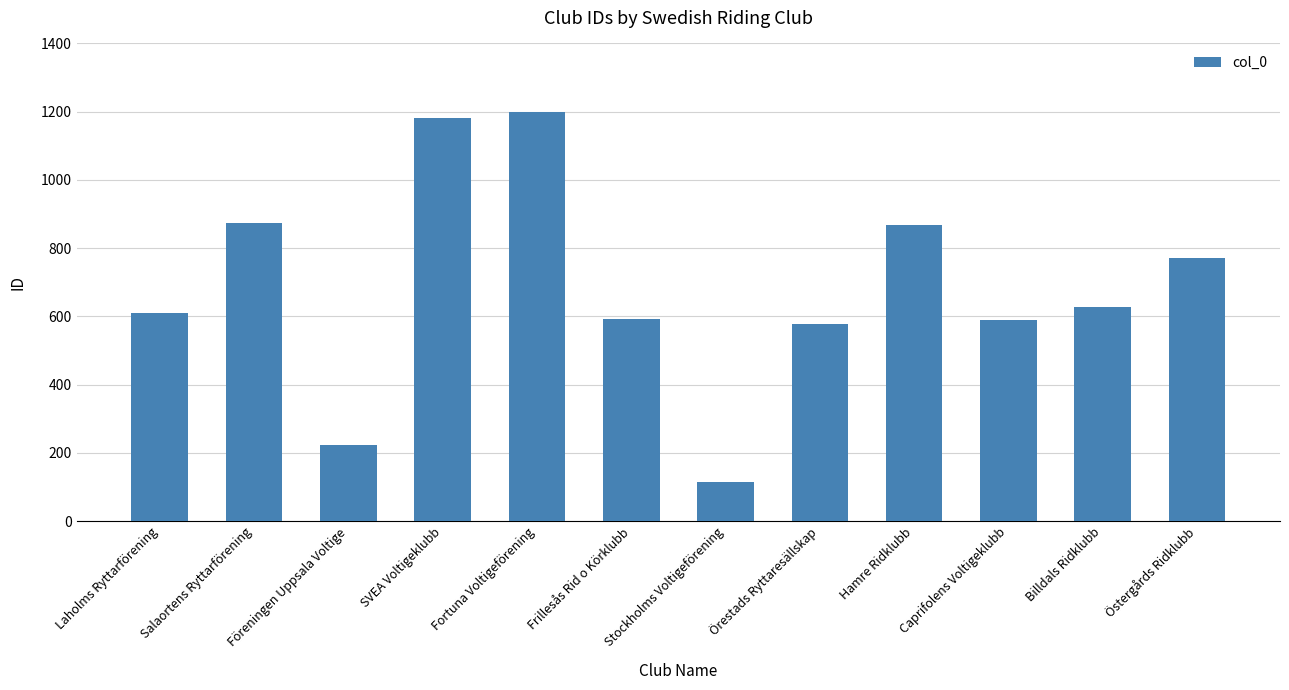

Are the bars grouped side by side (vs. stacked)?

No